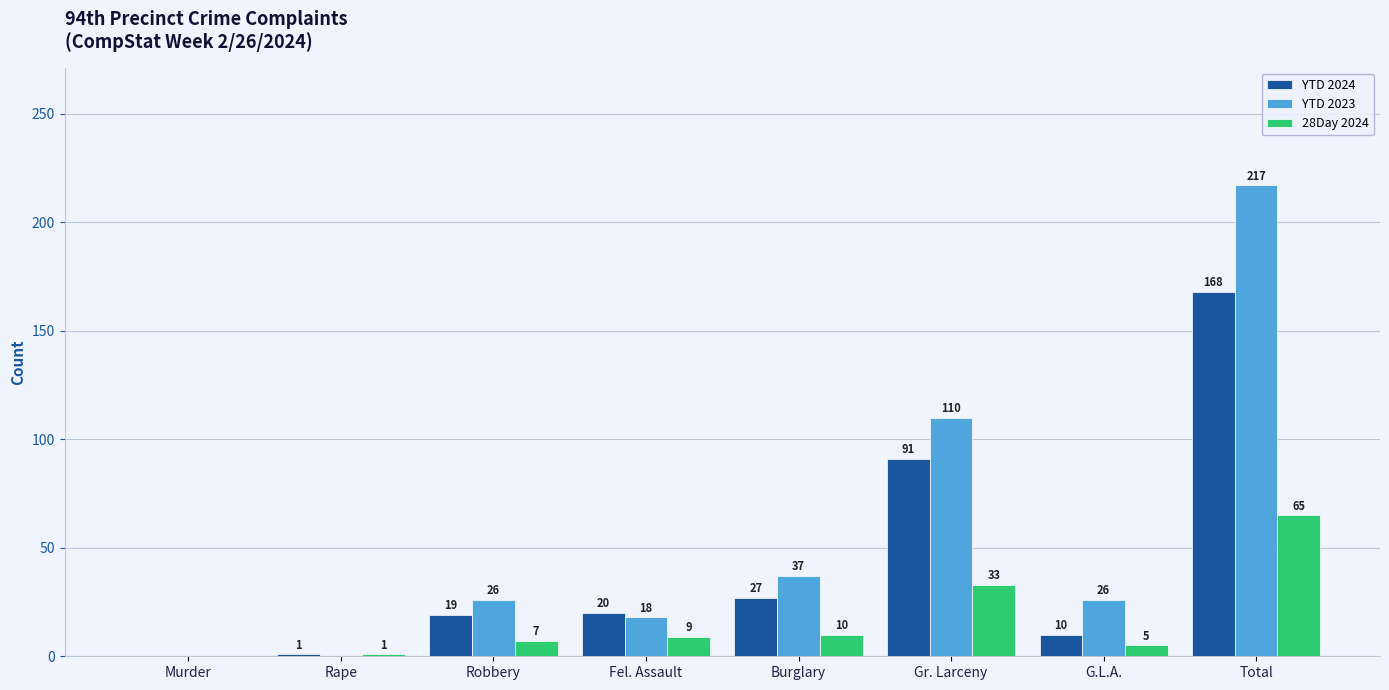

True or false: YTD 2024 has a value of 68 at Murder.

False